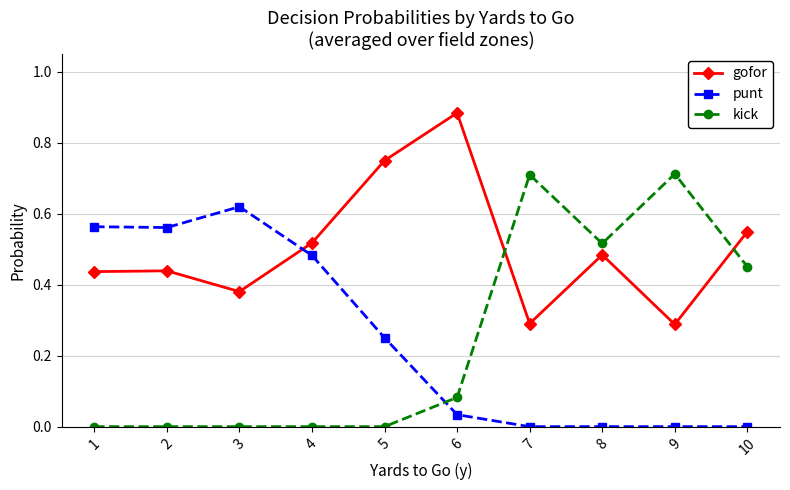

What is the sum of the gofor values at 4 and 5?

1.3